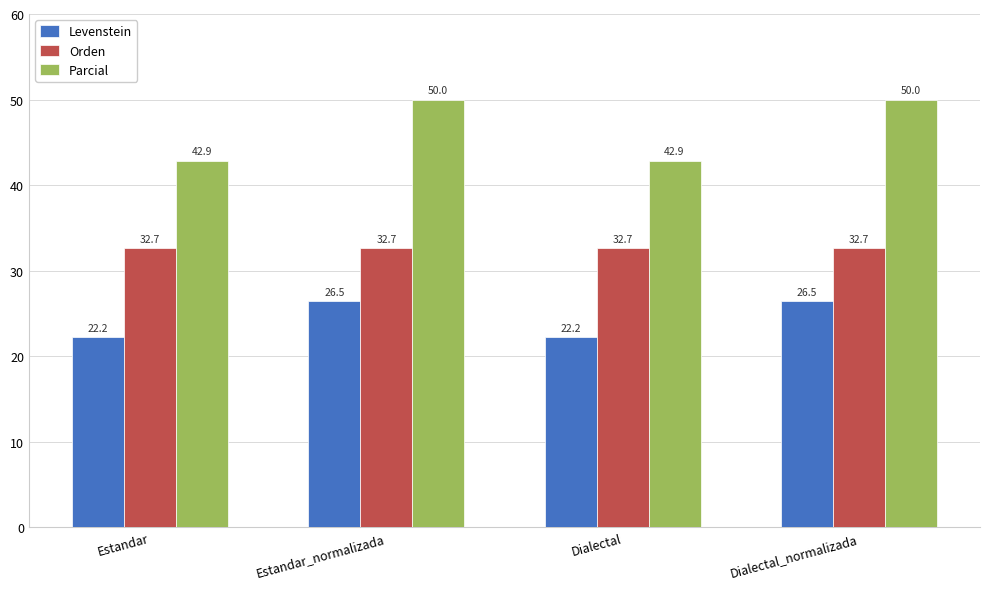

True or false: Levenstein has a value of 26.5 at Estandar_normalizada.

True